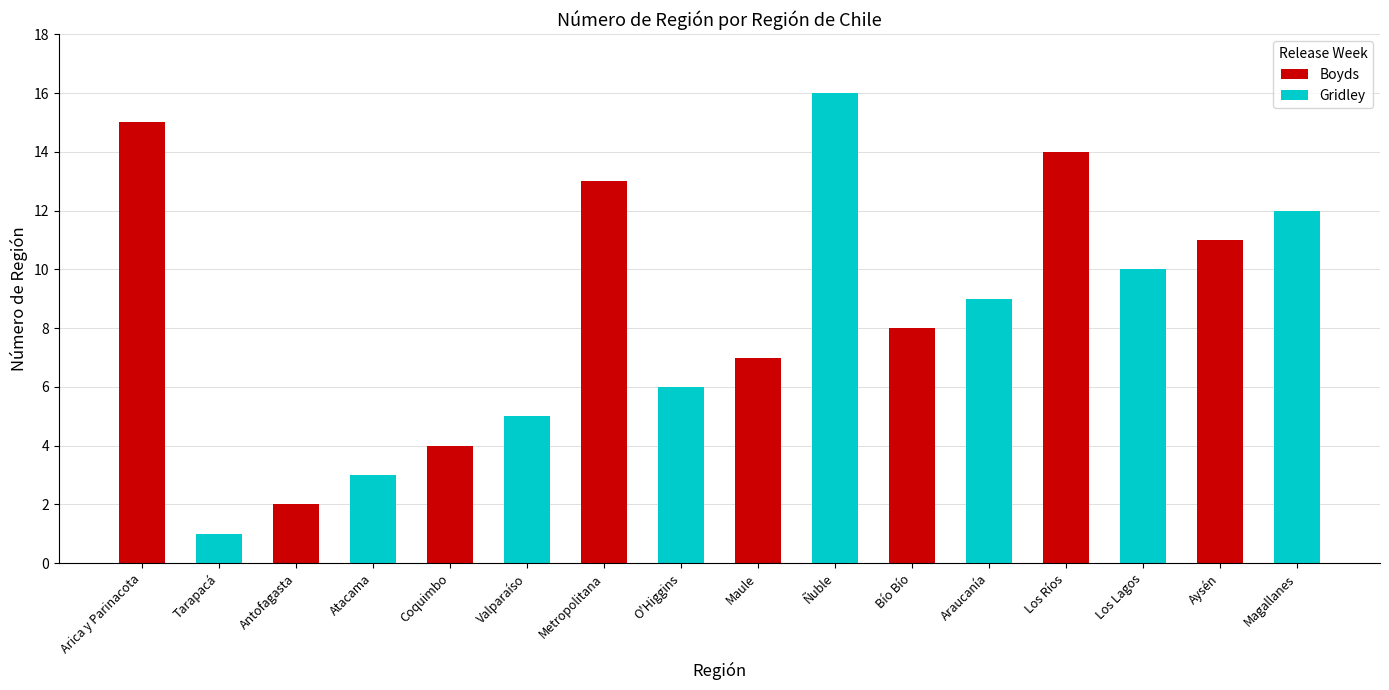

List the series in order of their overall mean, highest first.

Boyds, Gridley